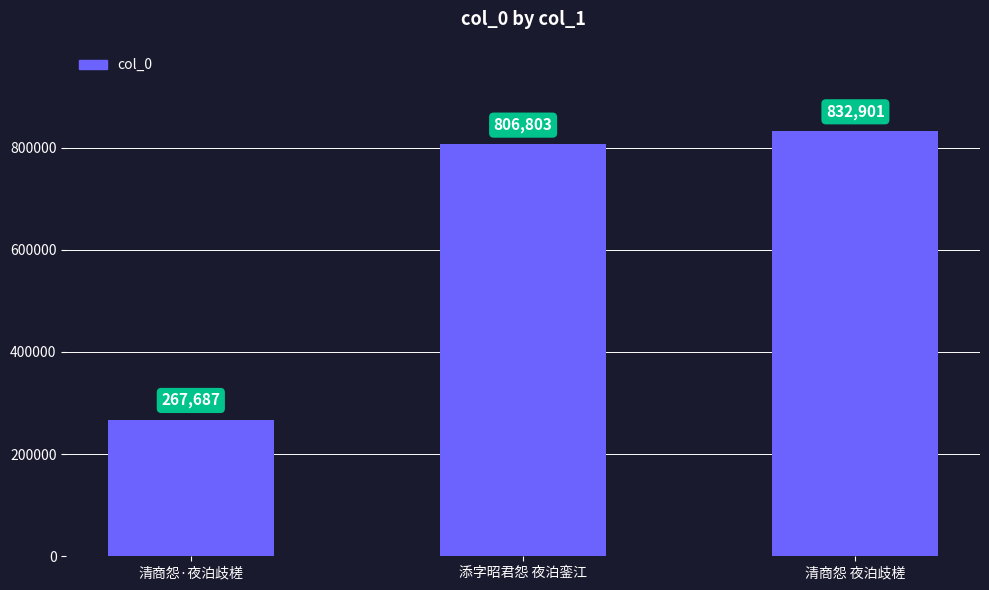

What is the greatest value displayed?

832901